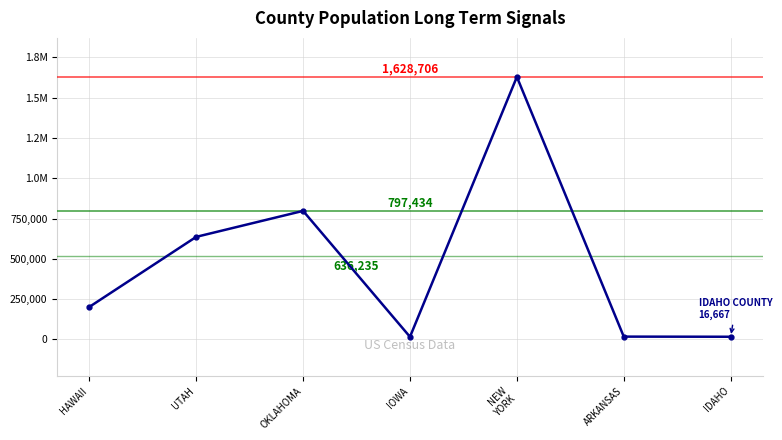

What is the smallest value displayed?

16184